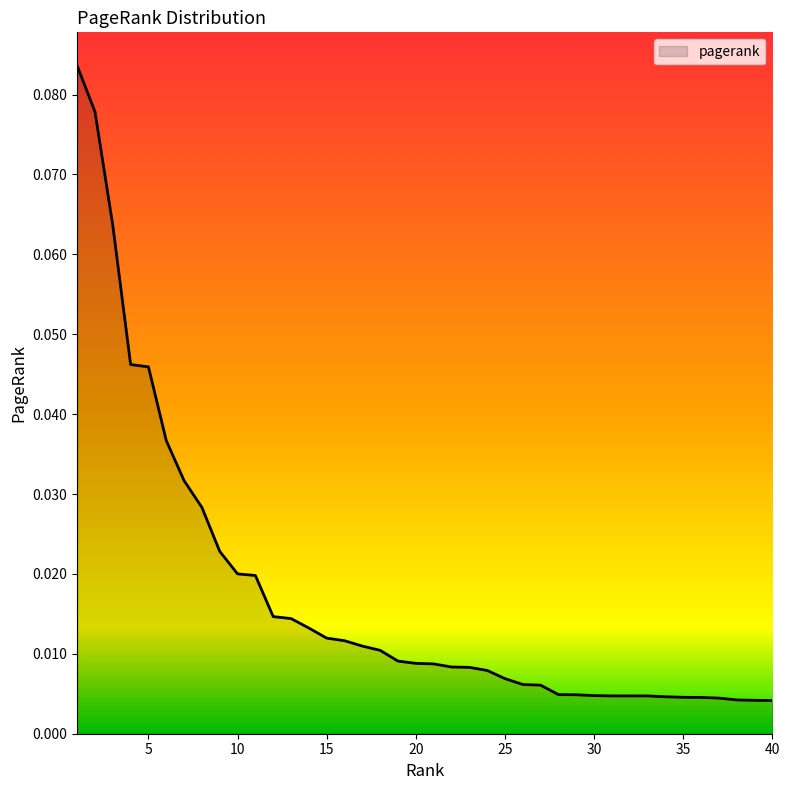

Does the chart have visible grid lines?

No